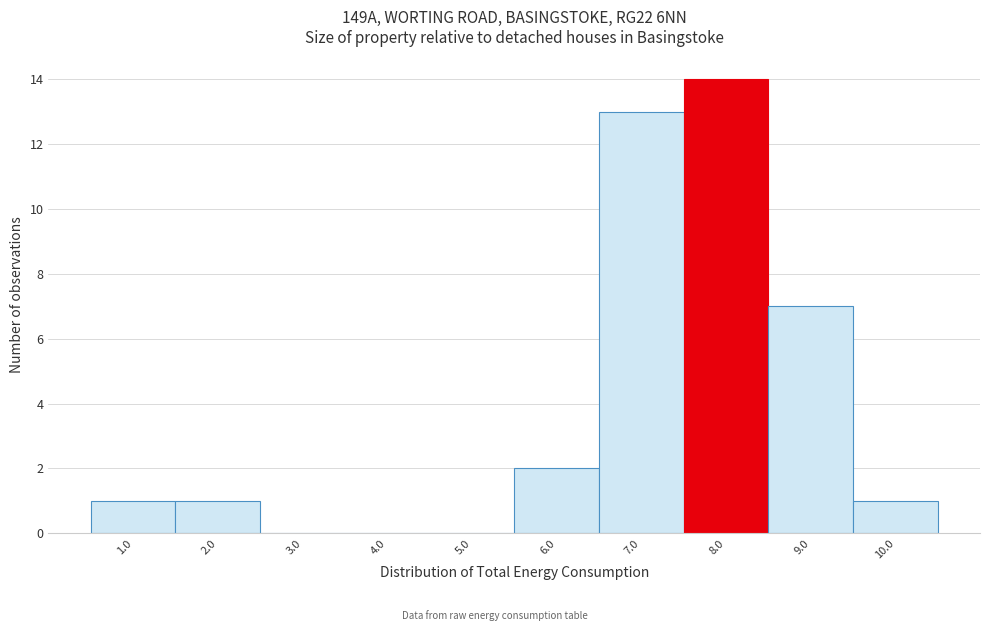

Reading right to left, list all the values displayed in this chart.

10.0=1	9.0=7	8.0=14	7.0=13	6.0=2	5.0=0	4.0=0	3.0=0	2.0=1	1.0=1